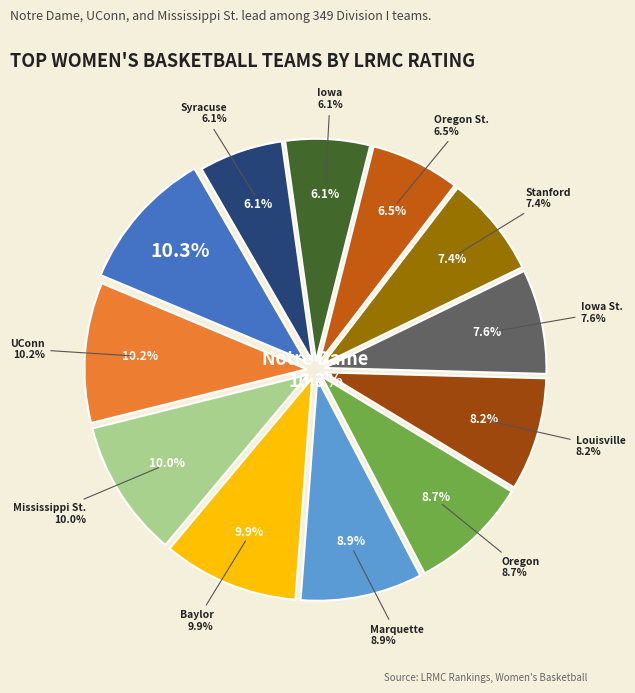

Rank the categories by value from lowest to highest.

Syracuse, Iowa, Oregon St., Stanford, Iowa St., Louisville, Oregon, Marquette, Baylor, Mississippi St., UConn, Notre Dame